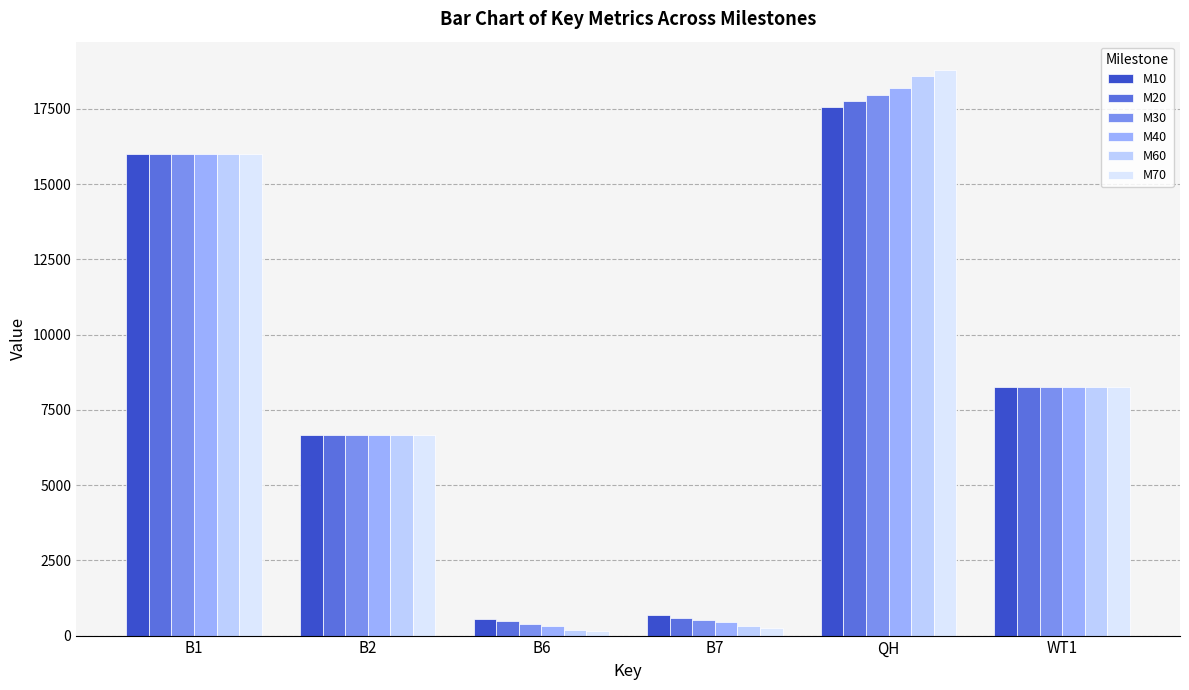

What is the total value across all series at WT1?

49554.0